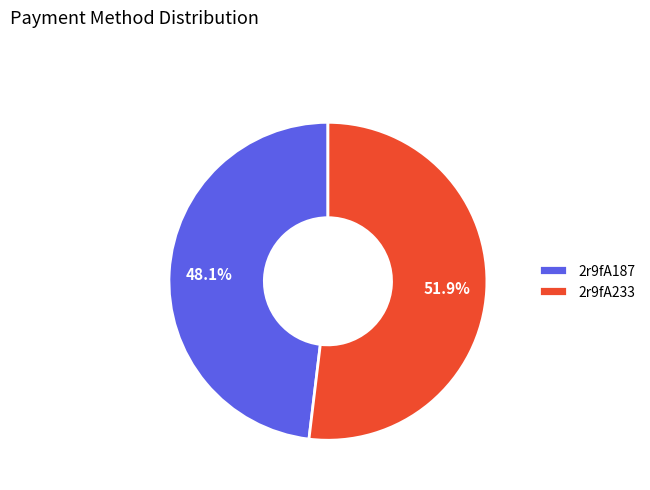

Combined, do 2r9fA233 and 2r9fA187 account for over 50%?

Yes